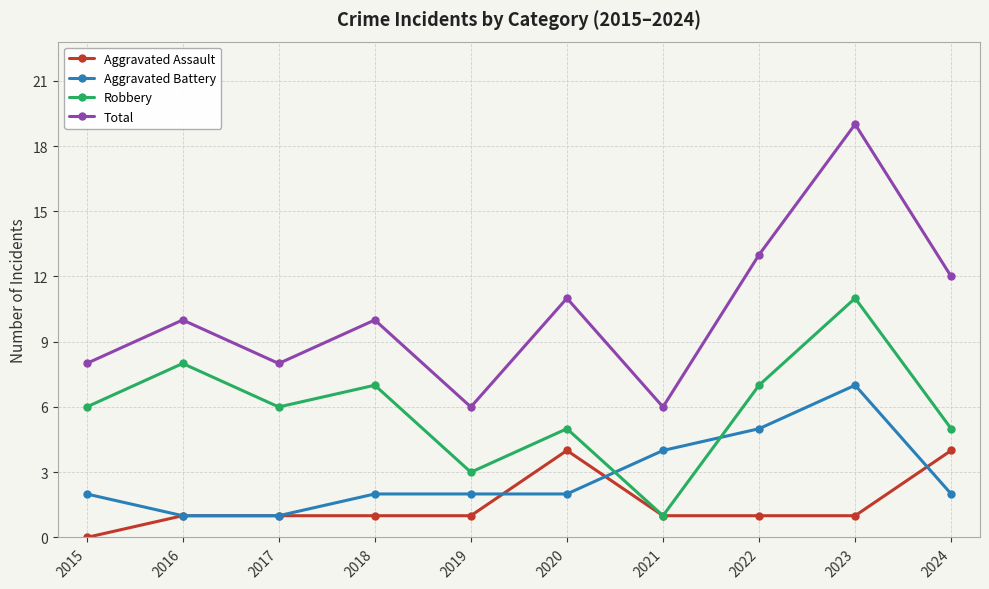

Is this an area chart (filled region under the line)?

No